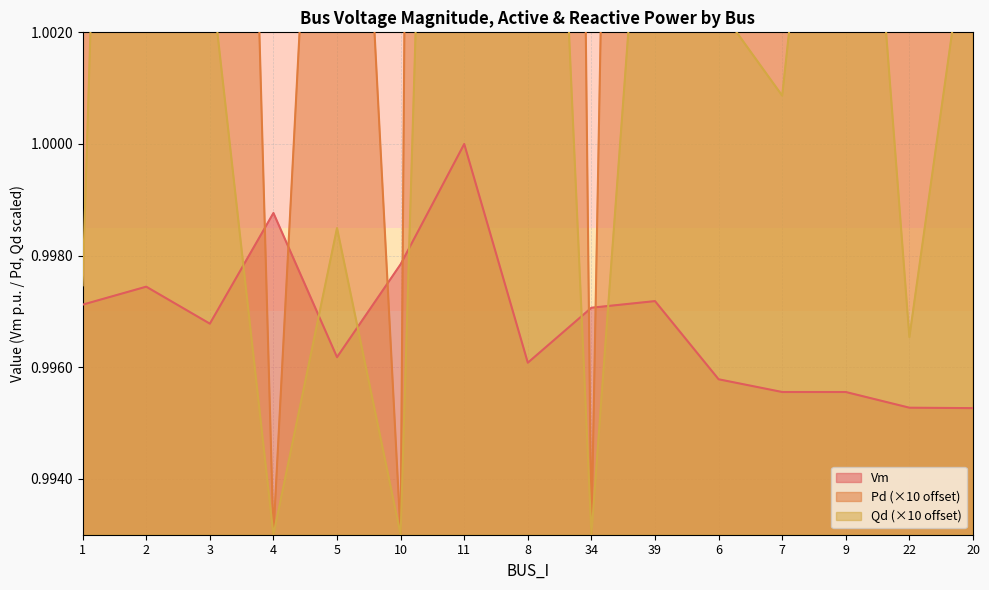

How many lines are shown in the chart?

3